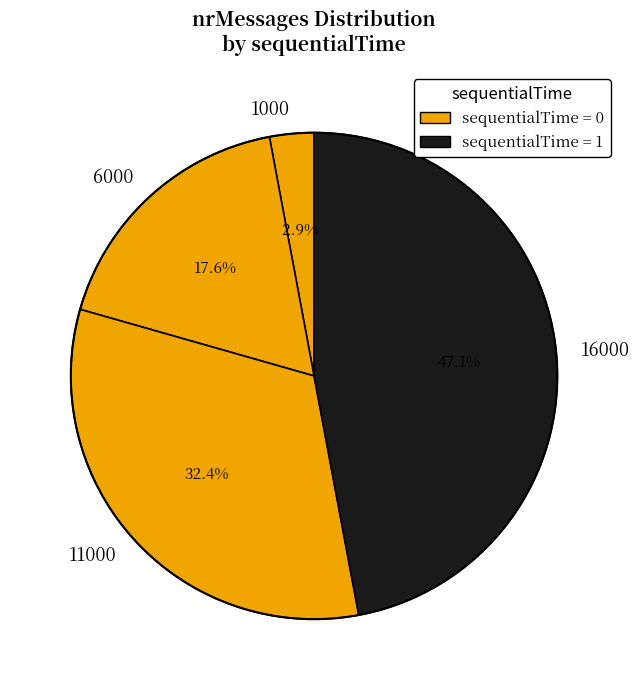

Does any single category account for the majority?

No